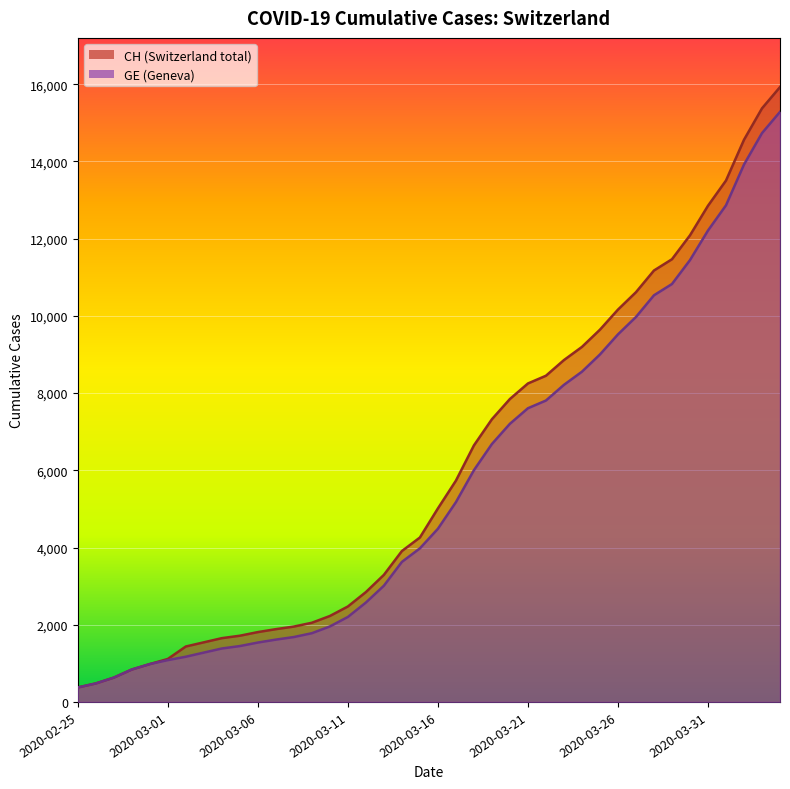

Which has a higher value, 2020-03-25 or 2020-03-27?

2020-03-27